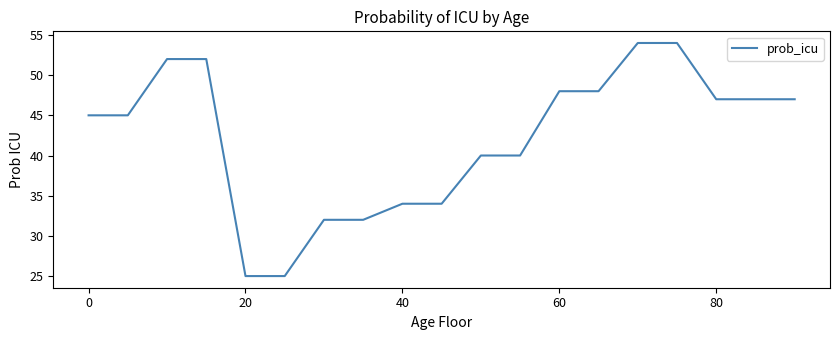

What is the smallest value displayed?

25